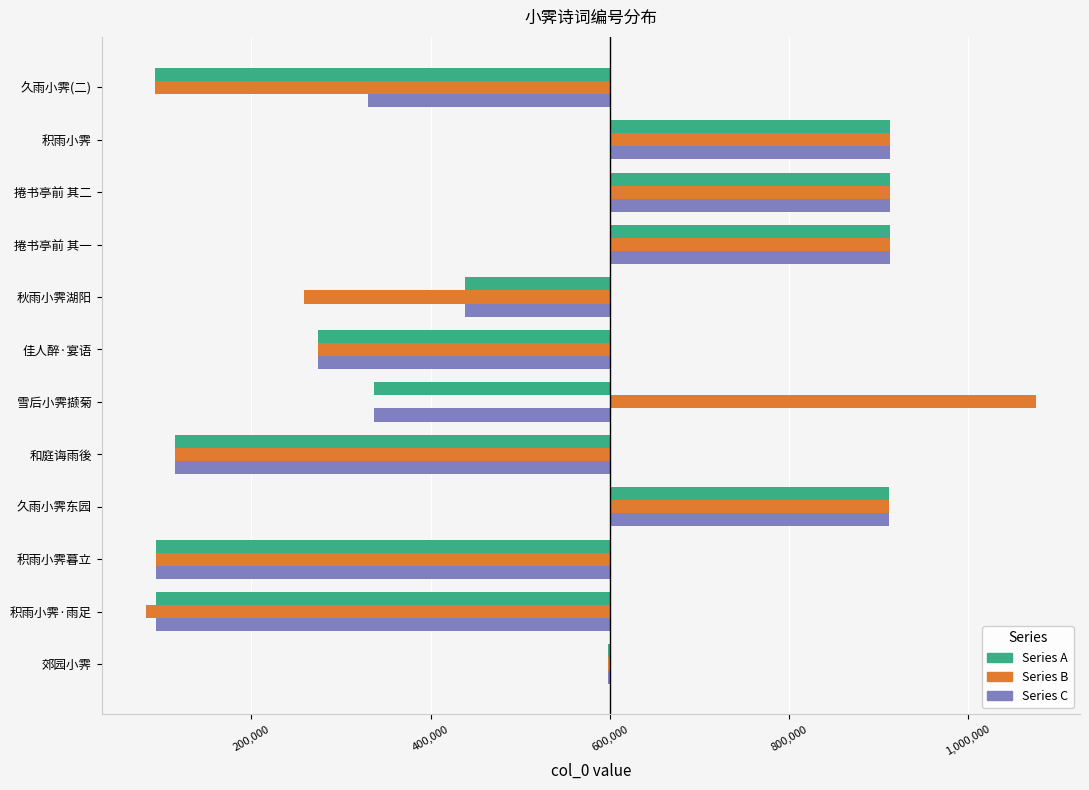

Reading left to right, what are all the values shown in this chart?

Series A: -2162	-507017	-507019	311948	-484773	-262592	-326008	-161299	313314	313313	313312	-507584
Series B: -2162	-517426	-507019	311948	-484773	475346	-326008	-341368	313314	313313	313312	-507584
Series C: -2162	-507017	-507019	311948	-484773	-262592	-326008	-161299	313314	313313	313312	-269723